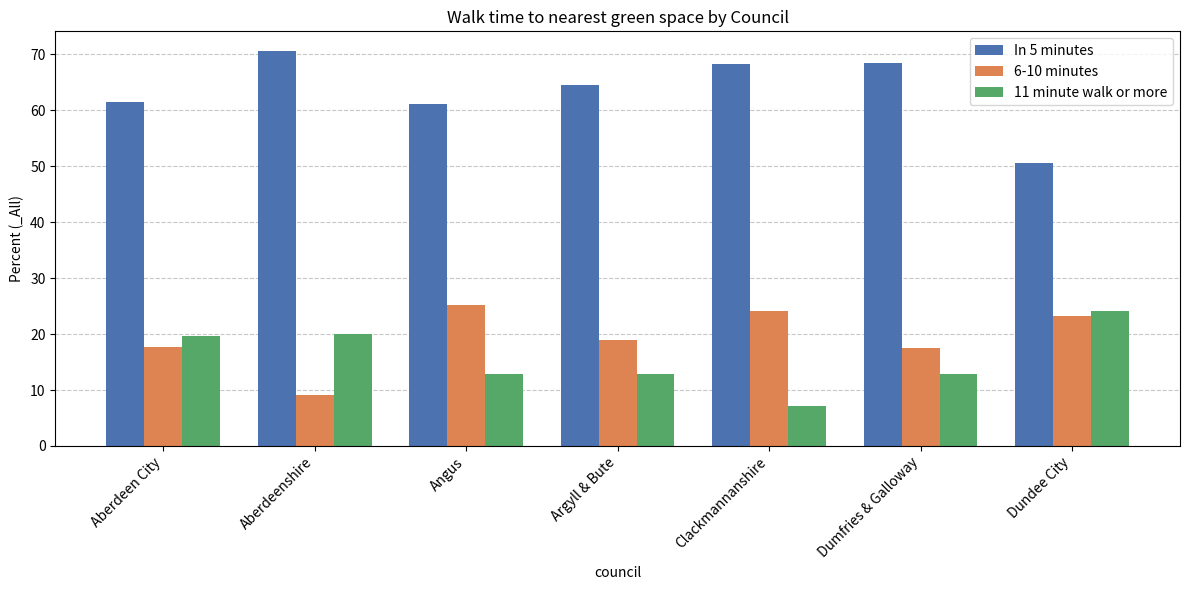

What is the sum of the 11 minute walk or more values at Aberdeen City and Argyll & Bute?

32.6